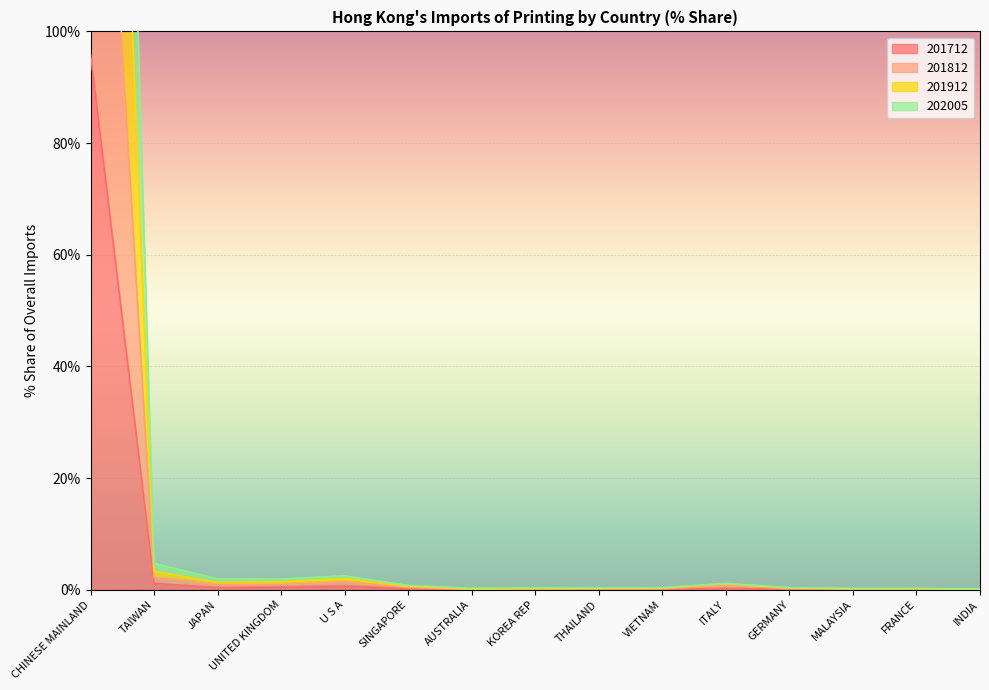

Which category has the lowest value in the 201712 series?

INDIA